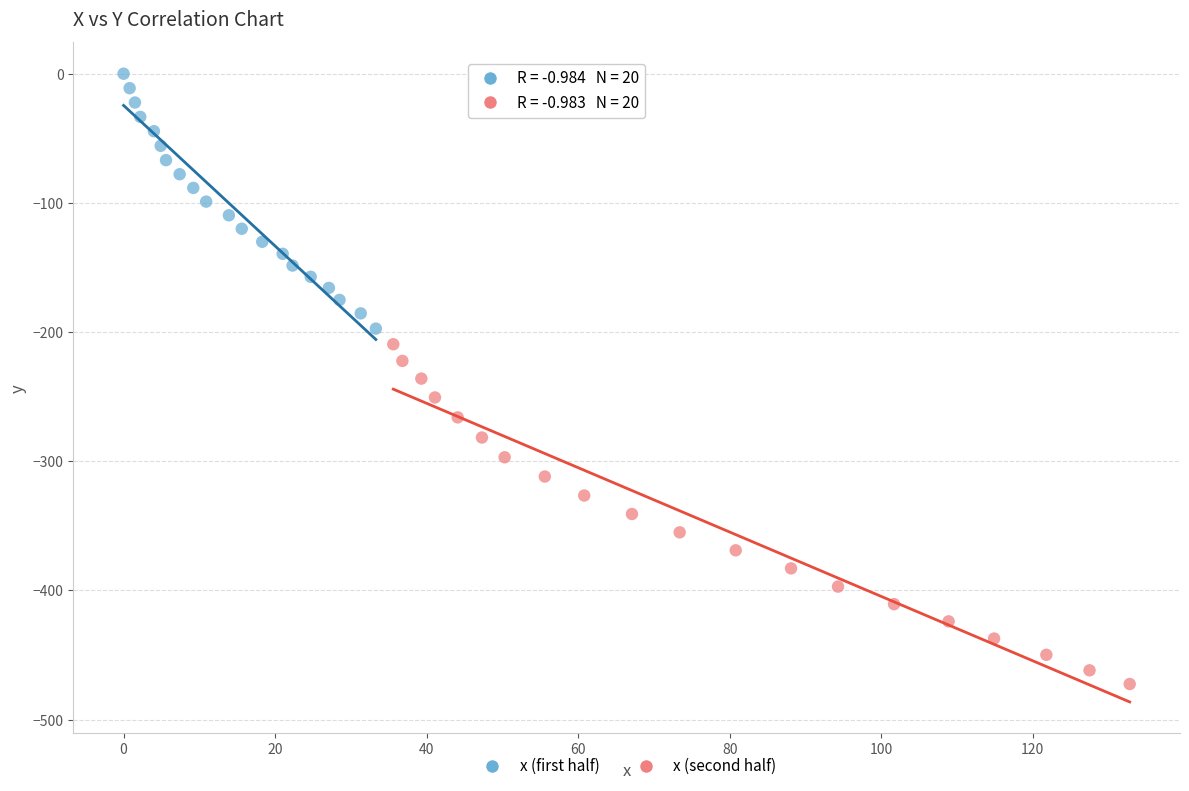

Which series contains the lowest Y value?

x (second half)